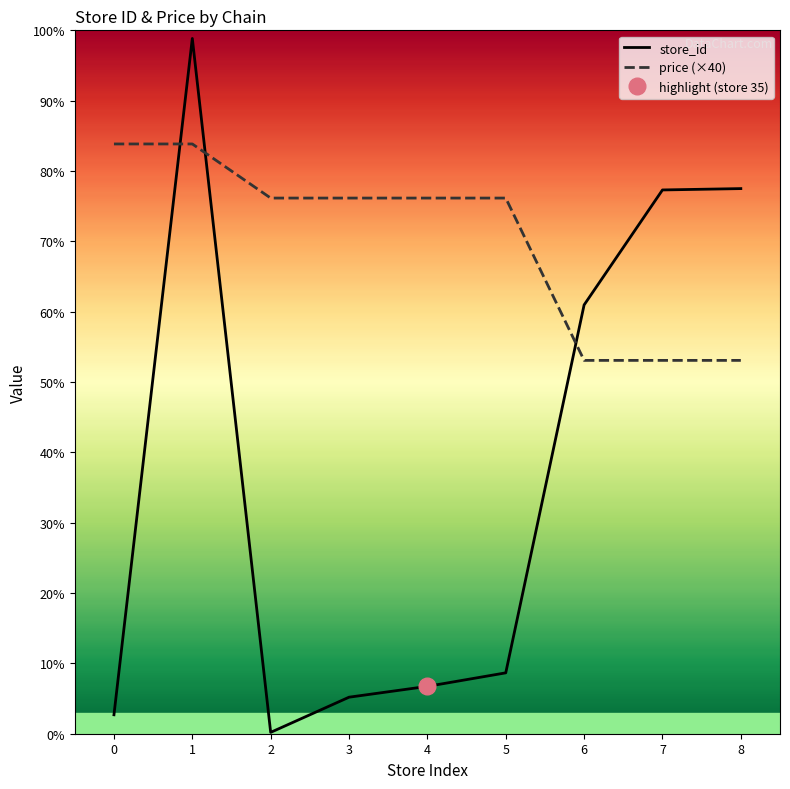

After their last crossing, which series has the higher values: store_id or price (×40)?

store_id